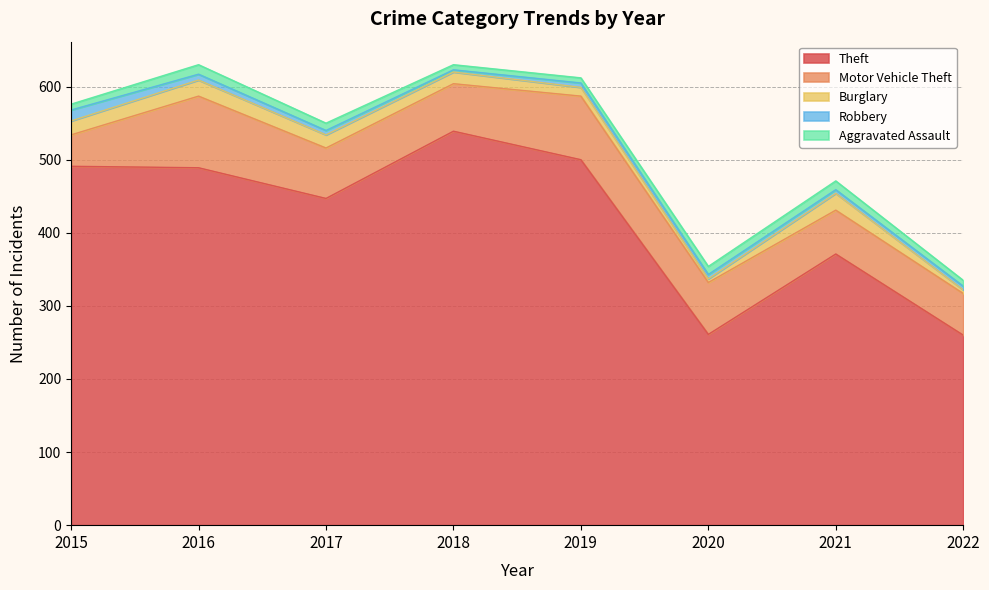

Read the Burglary value at 2021.

23